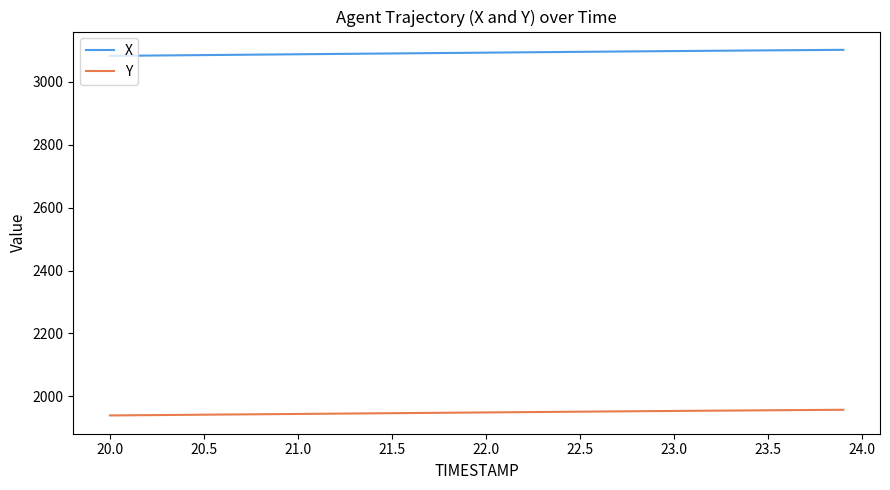

Rank the series by their average value, from highest to lowest.

X, Y